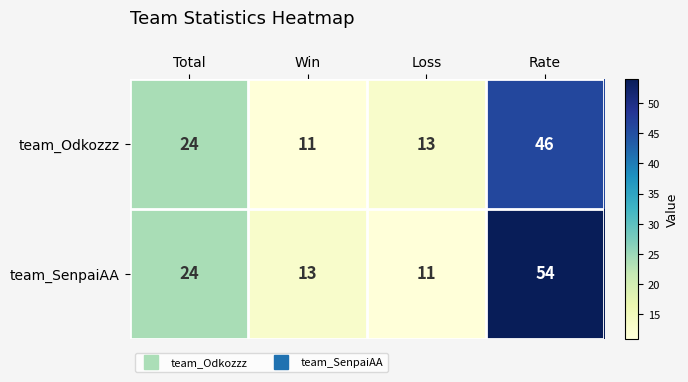

What is the minimum value shown in the chart?

11